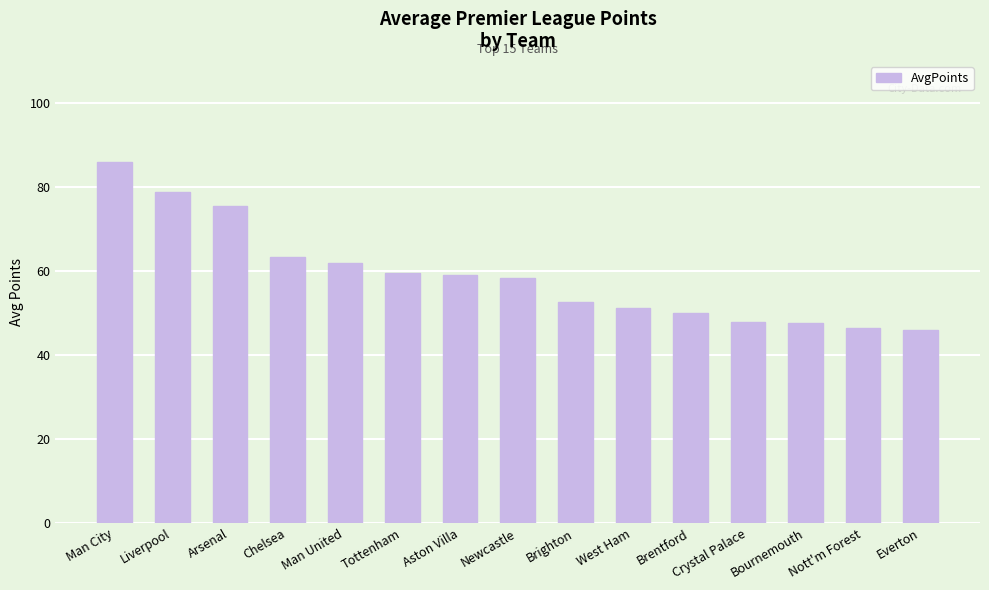

What is the average value?

58.9